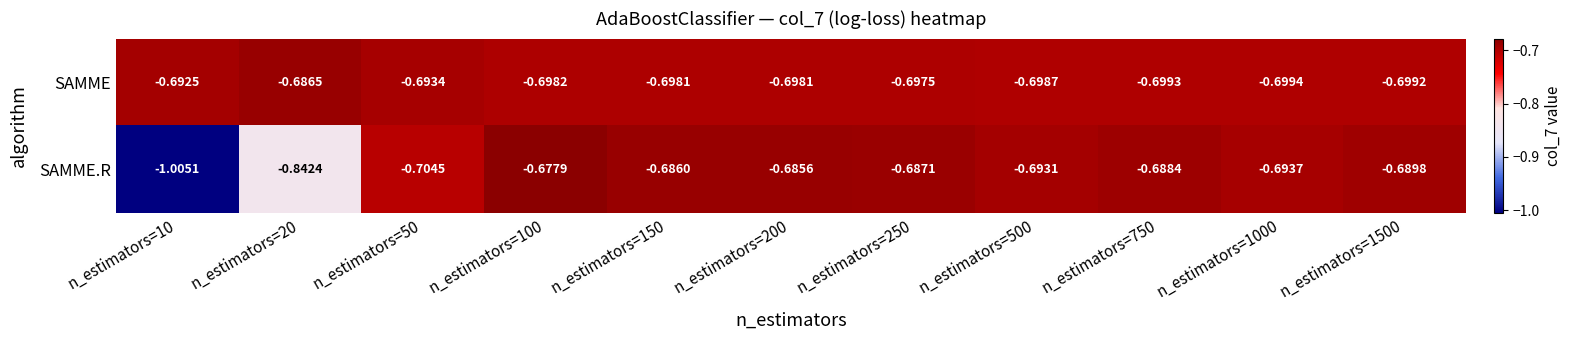

Which series has the largest total across all categories?

SAMME